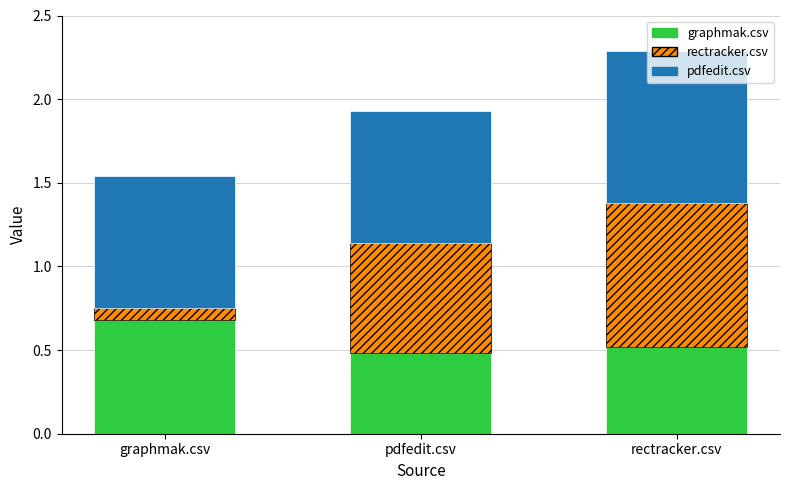

How many distinct data groups are displayed?

3